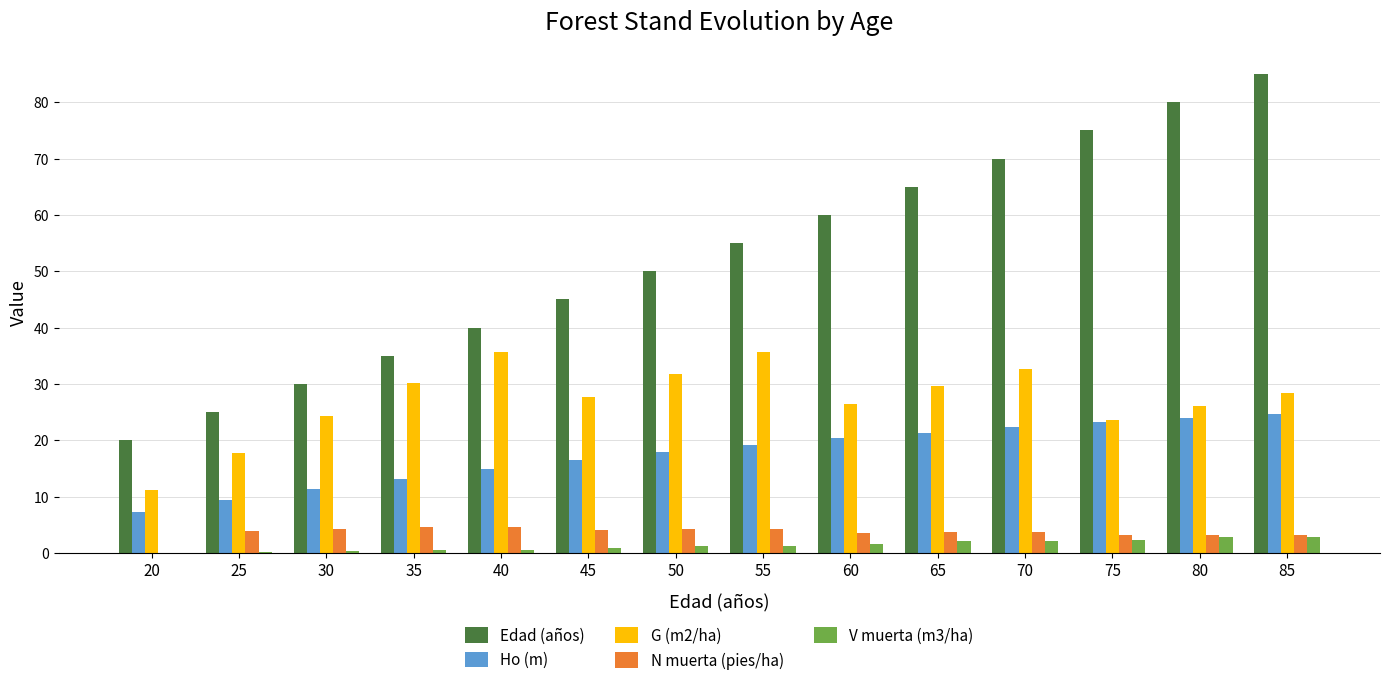

How many groups of bars are there?

14